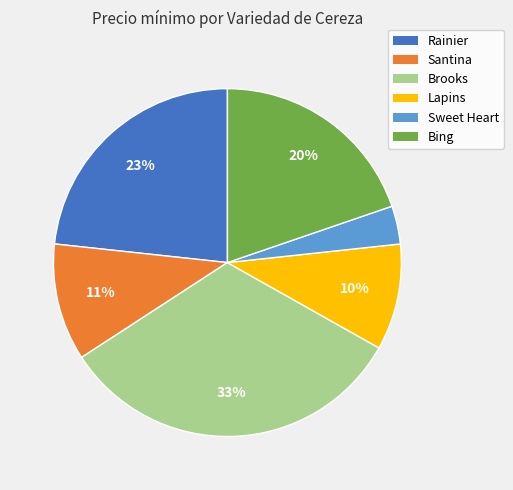

Does any single category account for the majority?

No